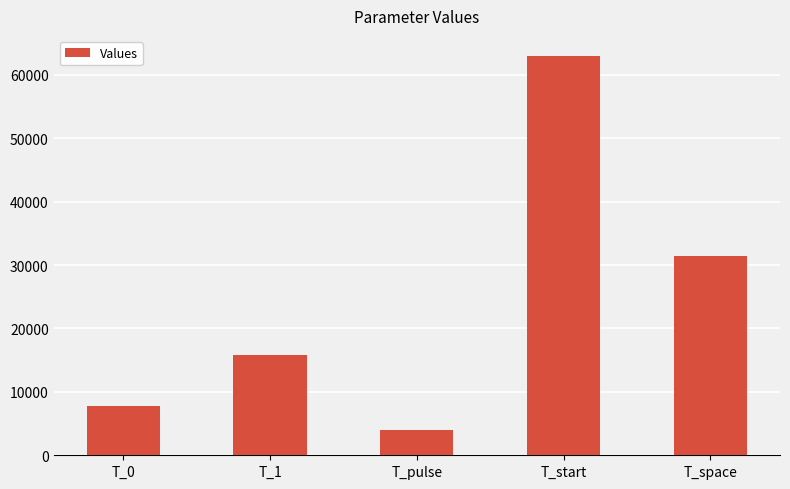

What is the difference between the second highest and second lowest values?

23660.0